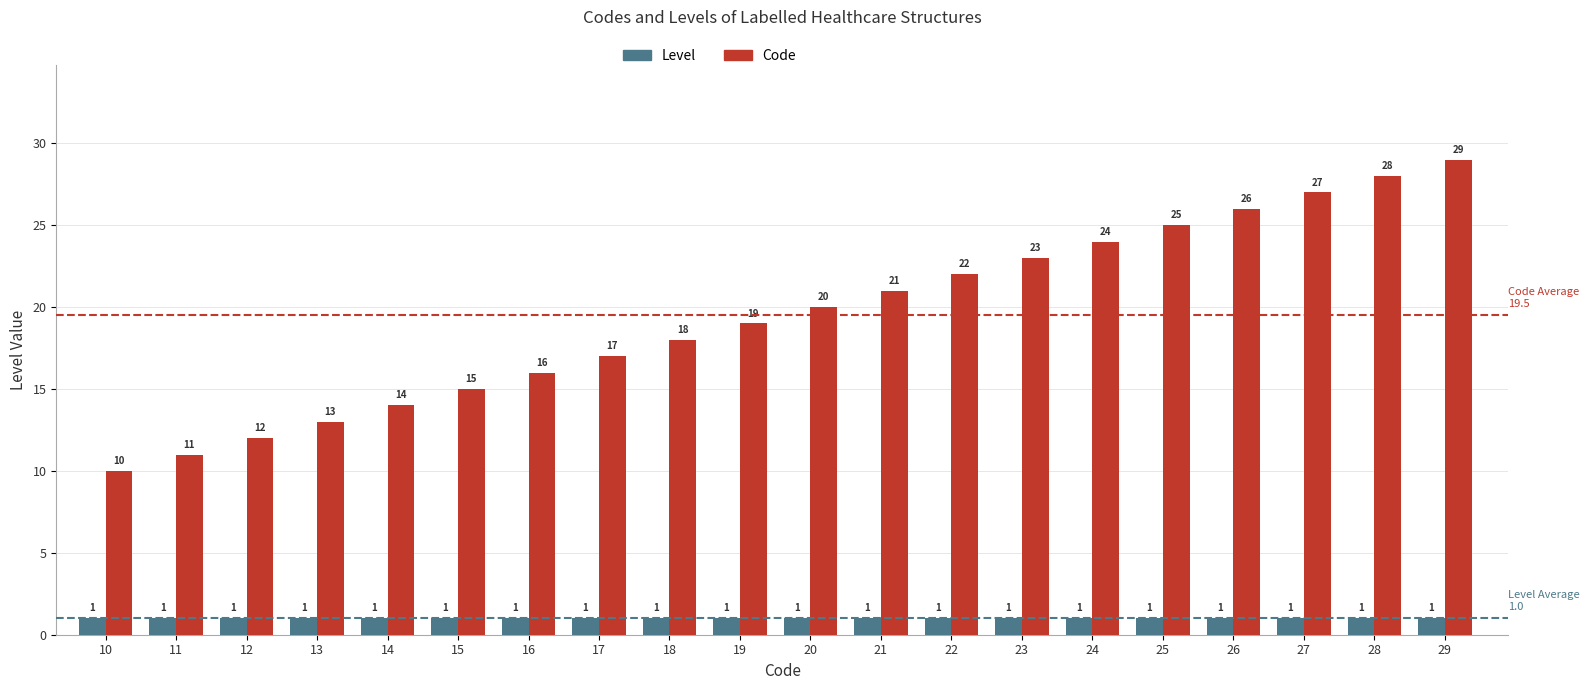

At which category does the chart reach its peak across all series?

29